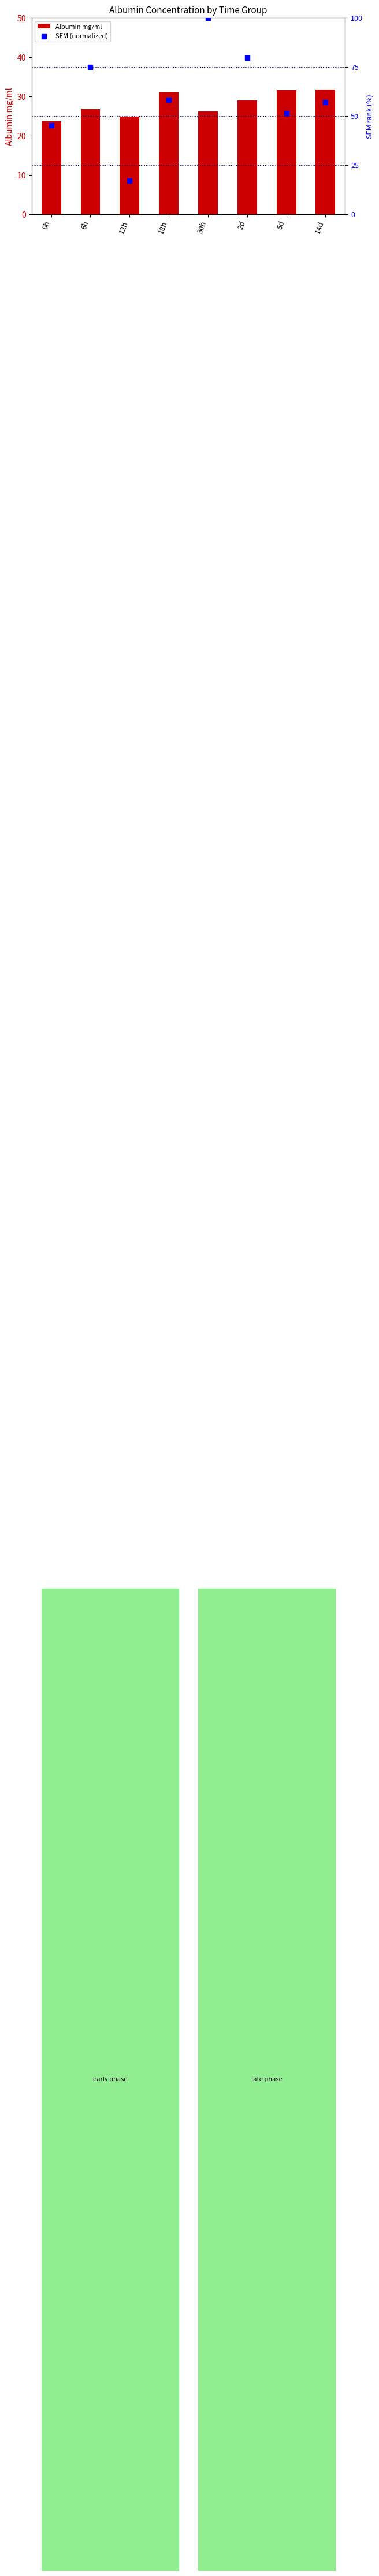

At which category is the sum across all series the highest?

30h